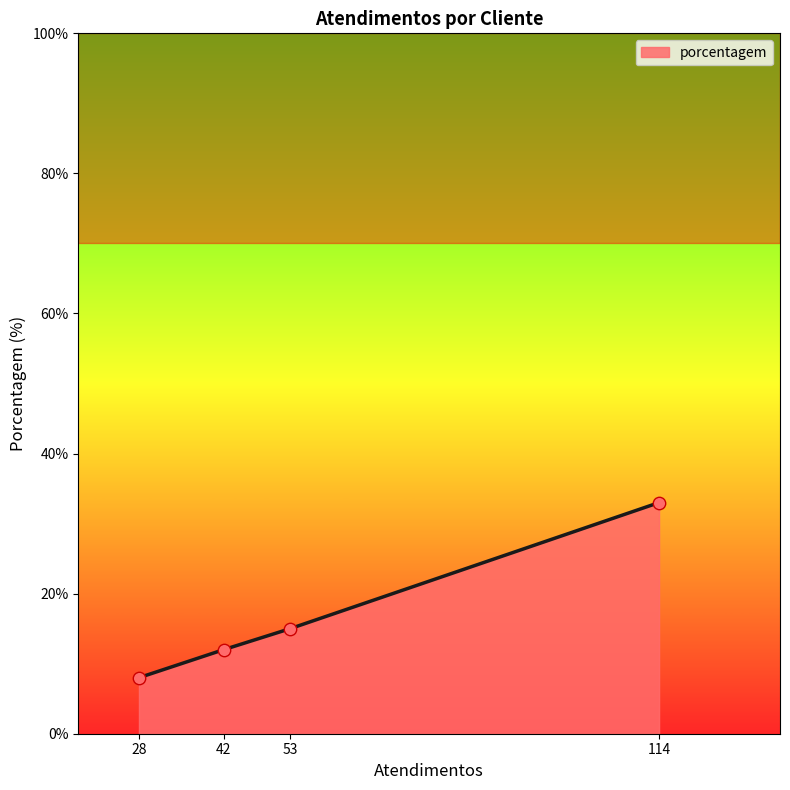

List the labels in order of porcentagem value, largest first.

114, 53, 42, 28